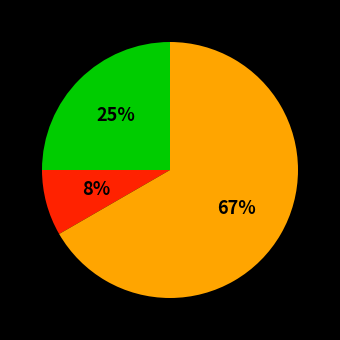

Does any single category account for the majority?

Yes